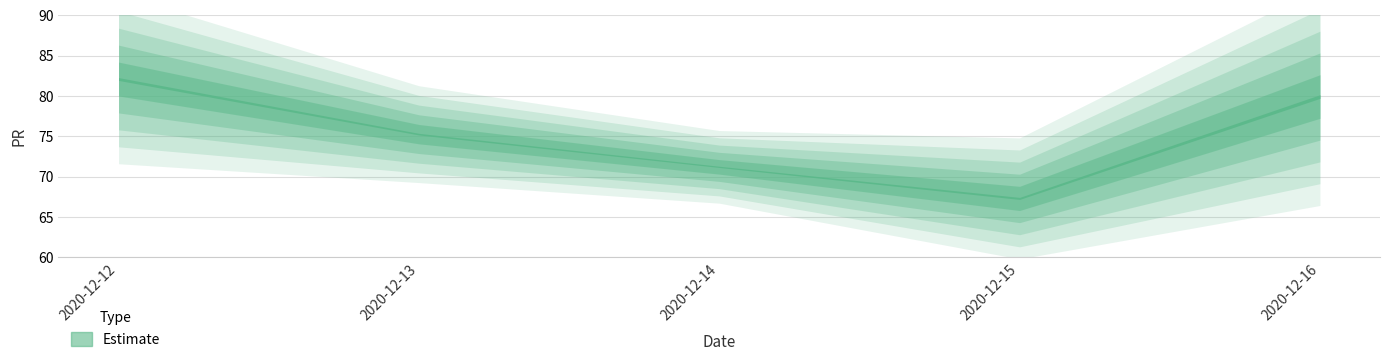

Reading right to left, transcribe all the data shown in this chart.

79.9	67.3	71.2	75.3	82.1